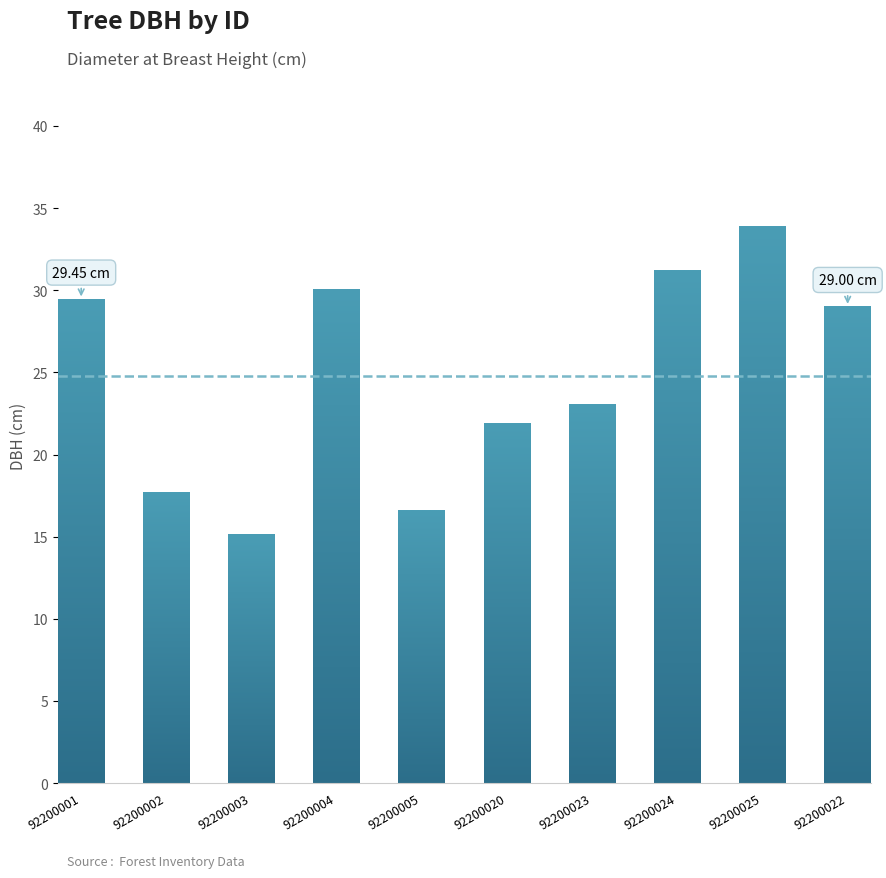

Rank the categories by value from lowest to highest.

92200003, 92200005, 92200002, 92200020, 92200023, 92200022, 92200001, 92200004, 92200024, 92200025